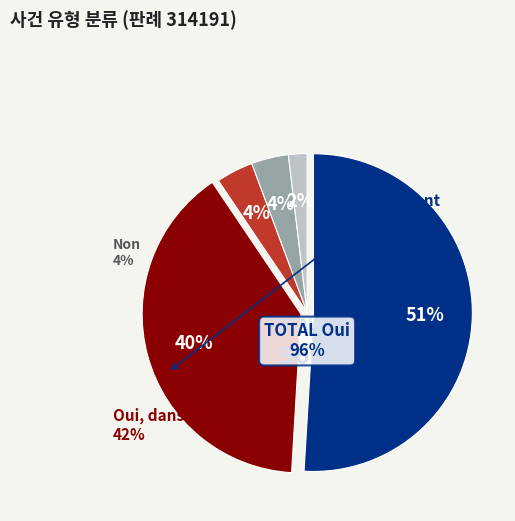

To the nearest percent, what percentage of the pie is 18?

2%